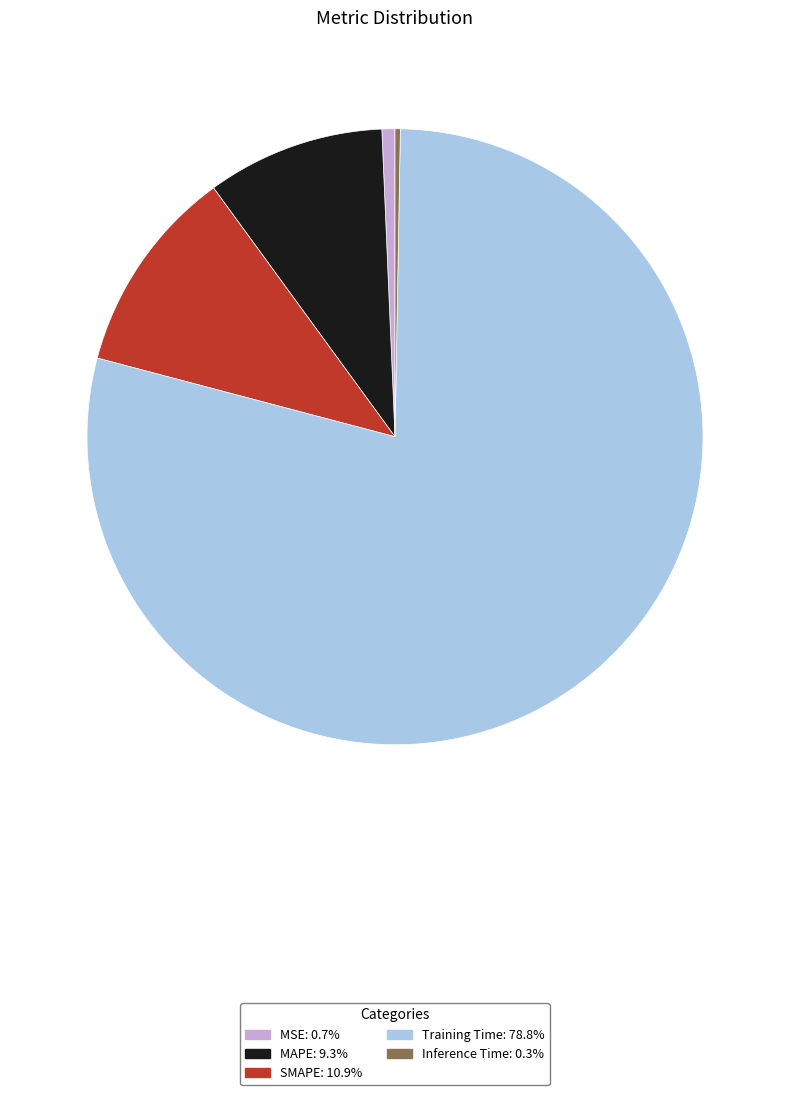

Combined, do SMAPE and MAPE account for over 50%?

No